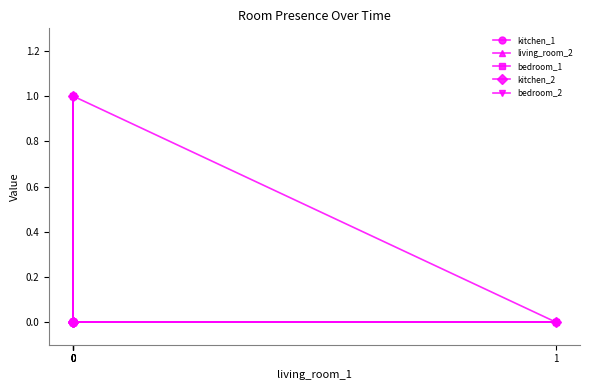

Is it true that living_room_2 equals 1 at 1?

False